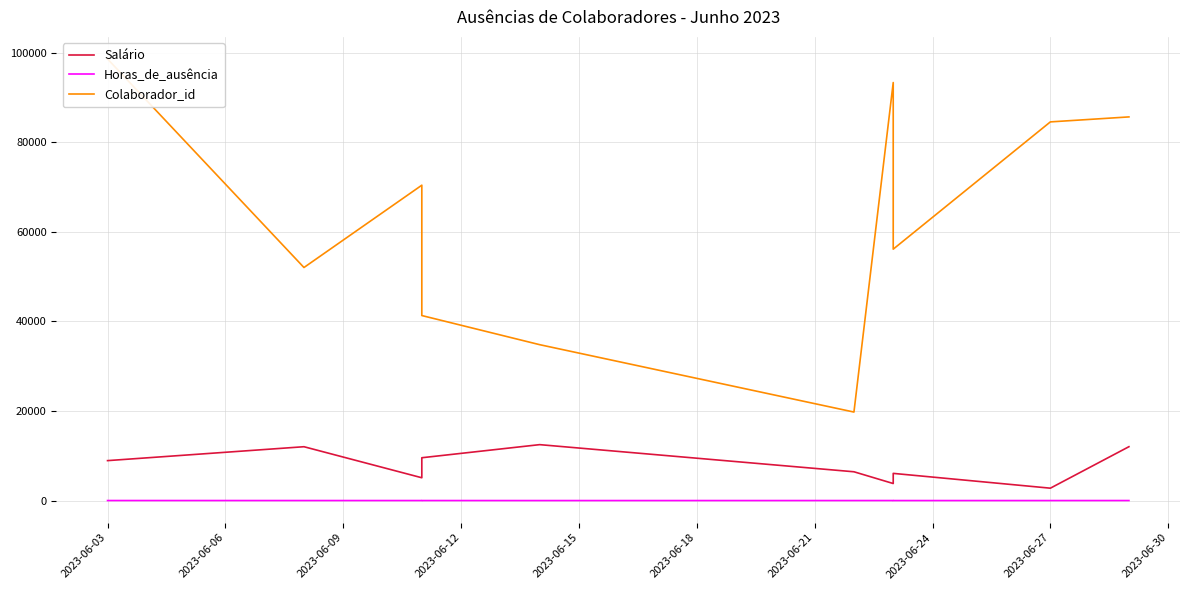

What is the difference between the maximum and minimum values in the Salário series?

9721.4